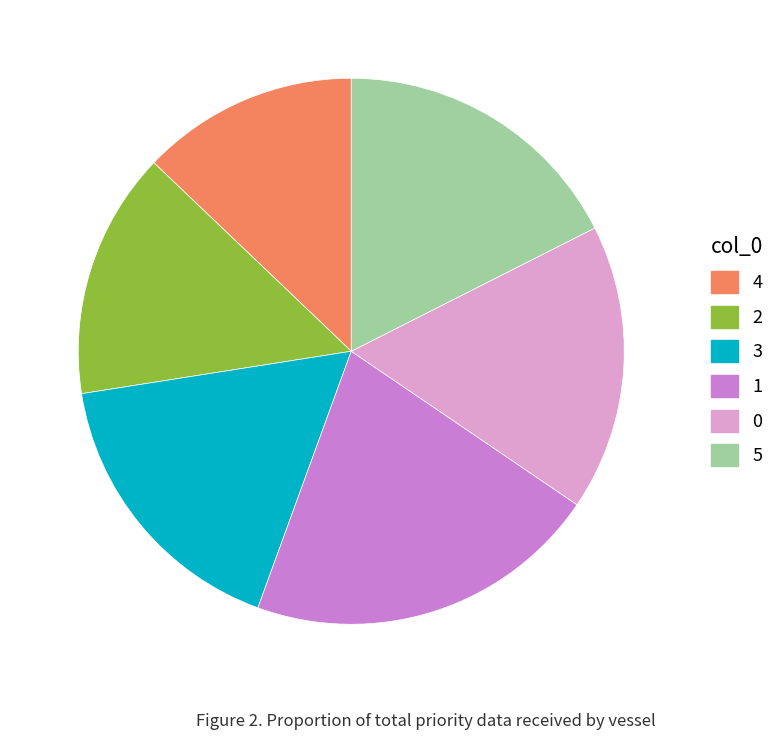

Count the number of slices in the pie.

6